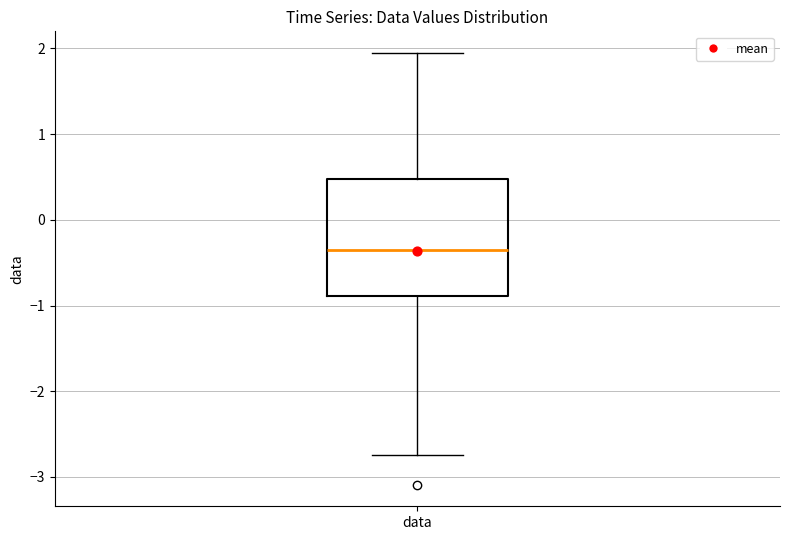

Where is the lower edge of the box for data on the y-axis? The values are not printed on the chart, so give them approximately, as read against the axis.

-0.9